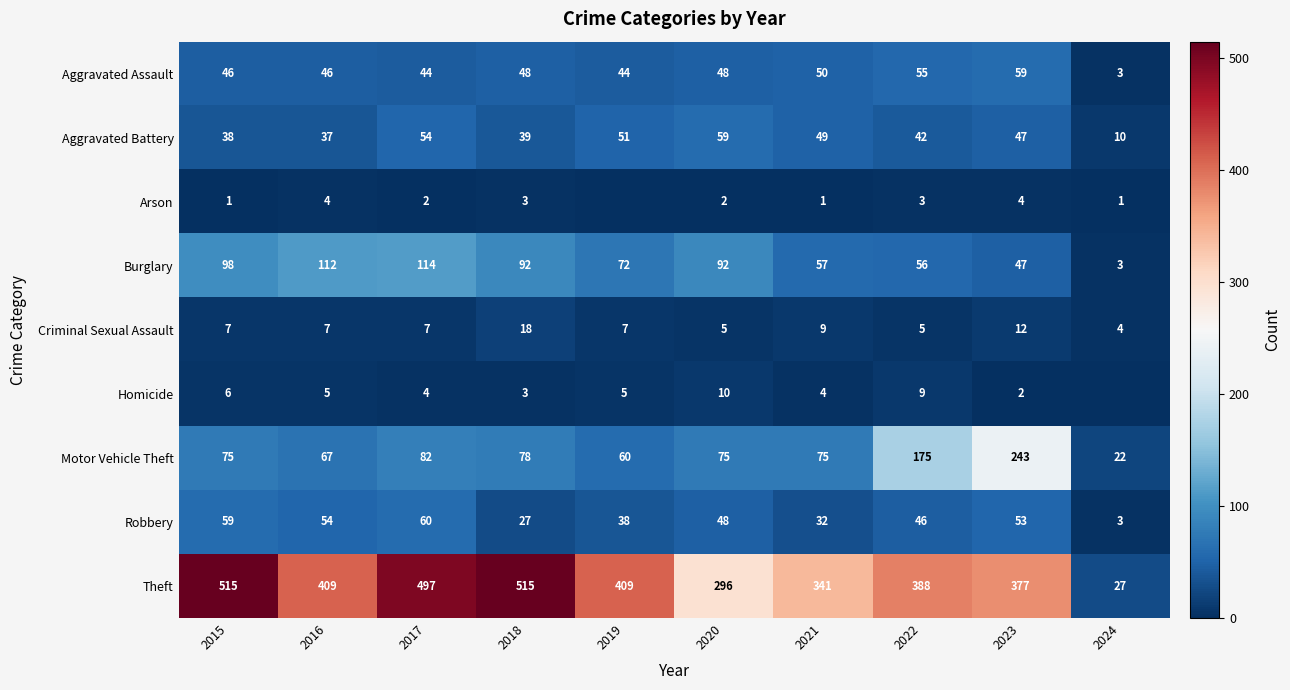

What is the sum of all Motor Vehicle Theft values?

952